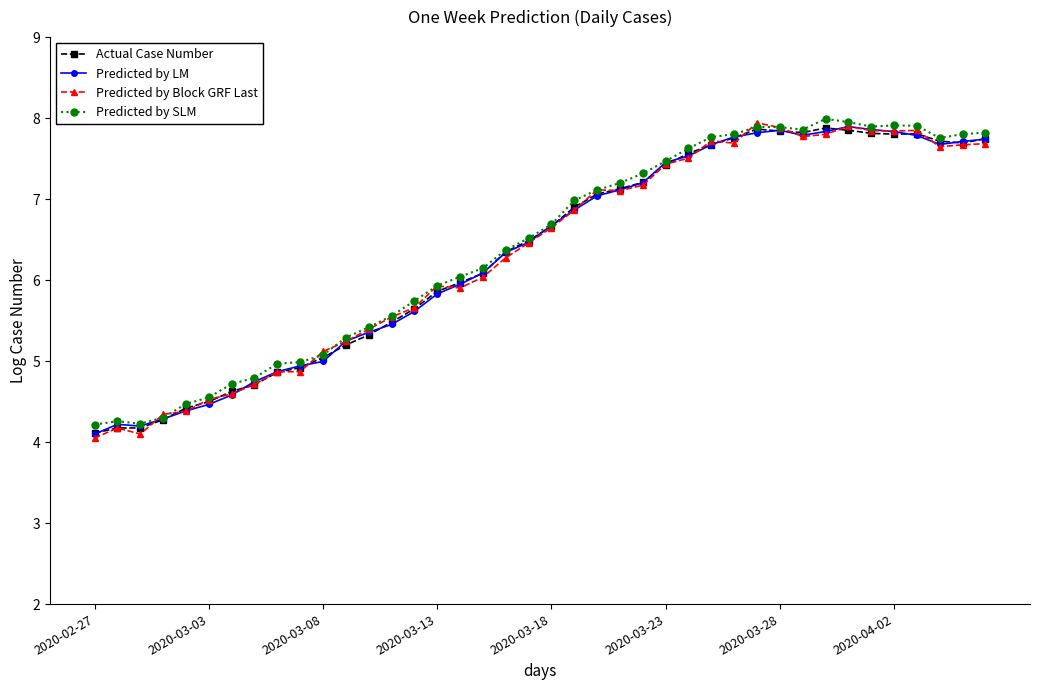

True or false: Predicted by LM has more than 0 points higher than both neighbors.

True